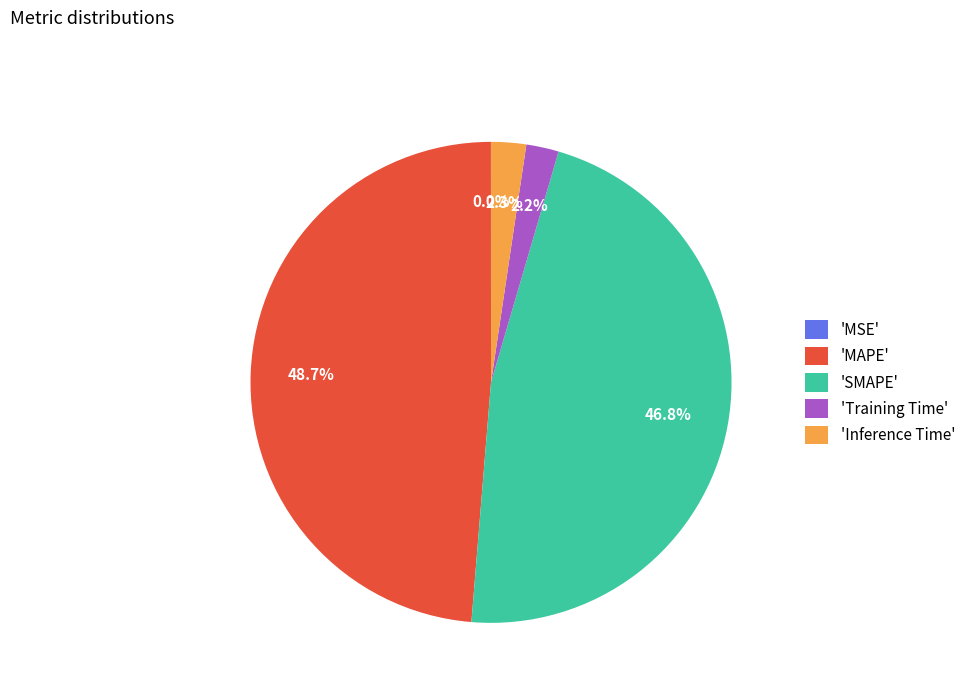

Which slice is the largest?

'MAPE'